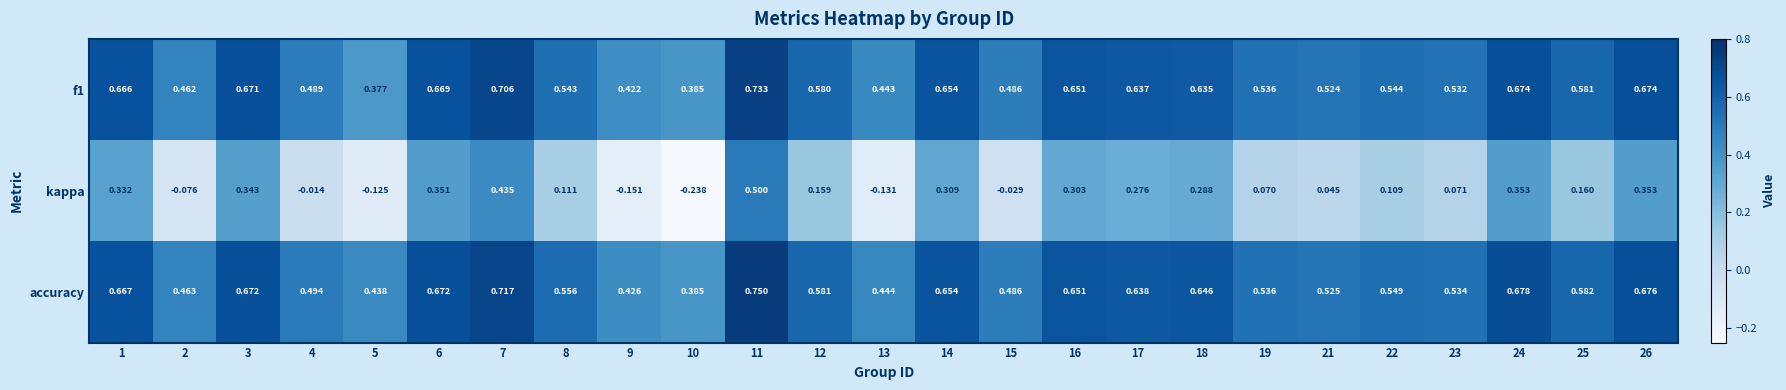

Which series has the widest spread of values?

kappa